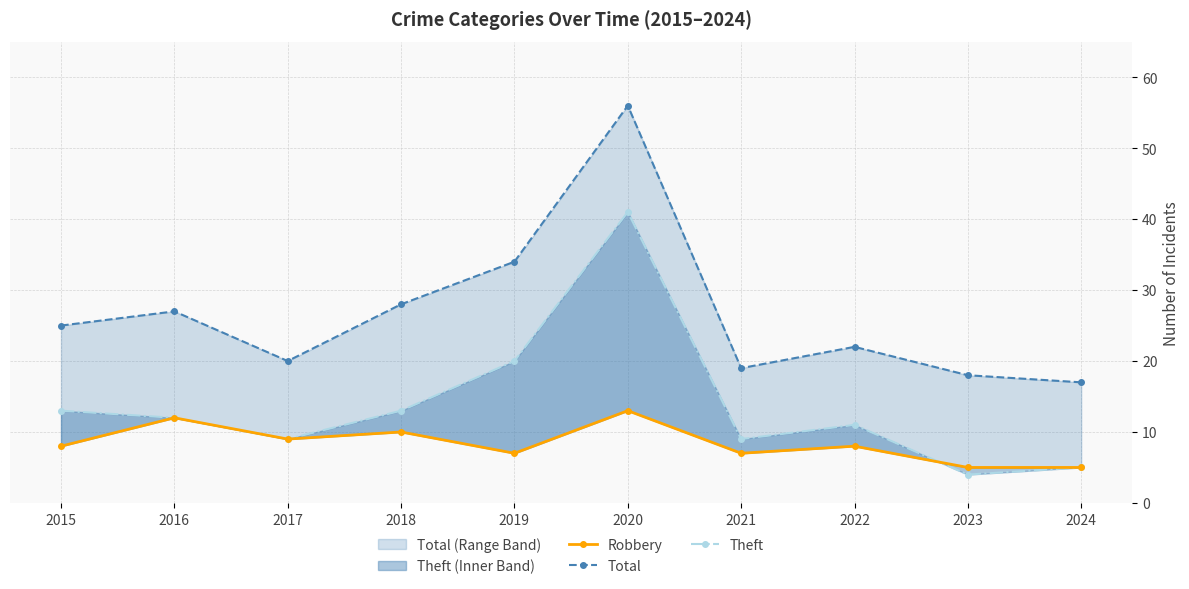

Reading left to right, extract all data points from this chart.

Robbery: 8	12	9	10	7	13	7	8	5	5
Total: 25	27	20	28	34	56	19	22	18	17
Theft: 13	12	9	13	20	41	9	11	4	5